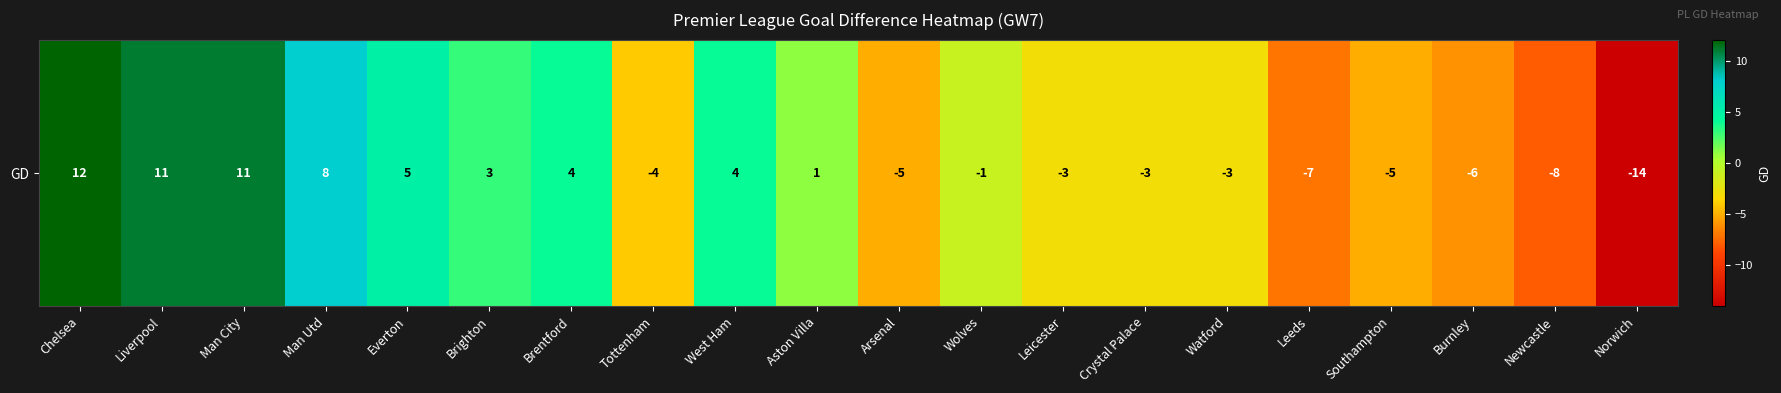

How many series are shown in this chart?

1